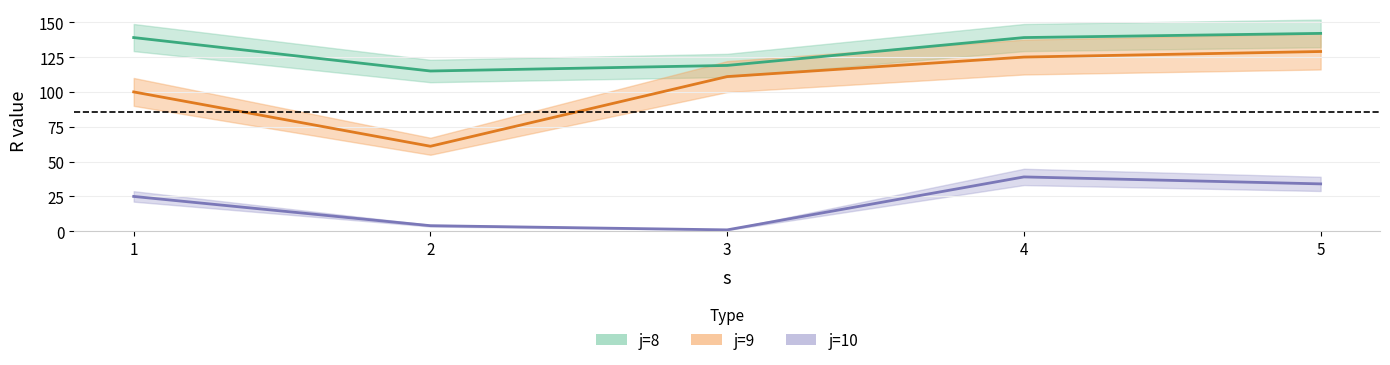

The value of R_j9 at 2 is 40. True or false?

False